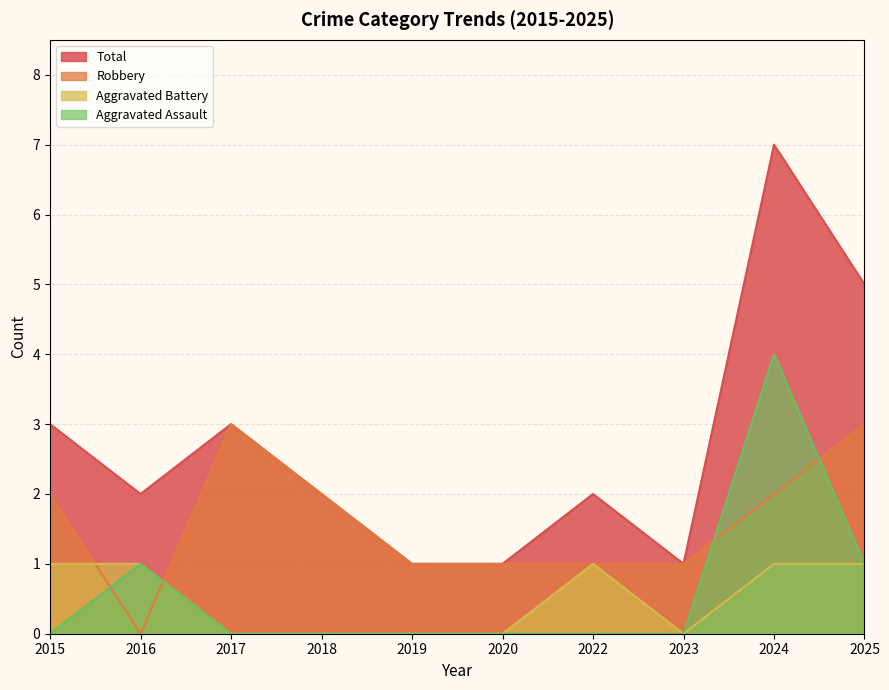

What are all the series names shown in the legend?

Total, Robbery, Aggravated Battery, Aggravated Assault